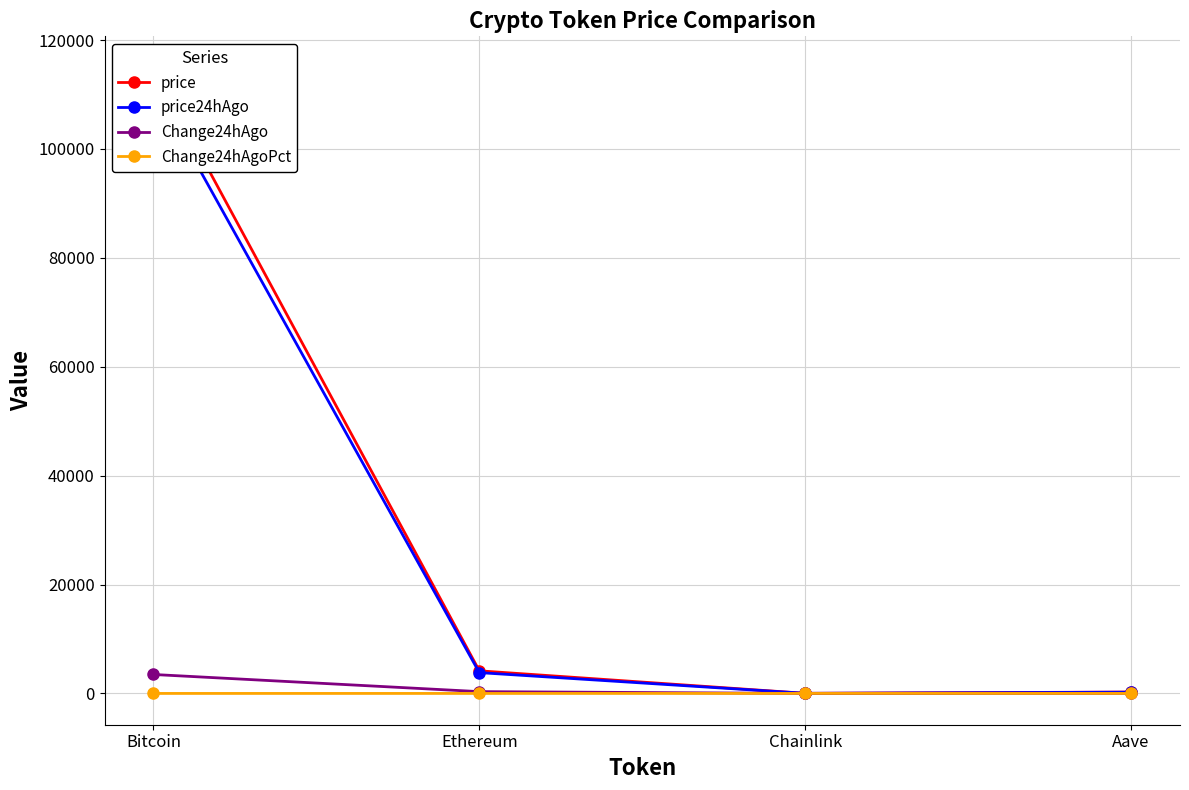

The Change24hAgoPct series shows 0.0 at Chainlink. True or false?

False